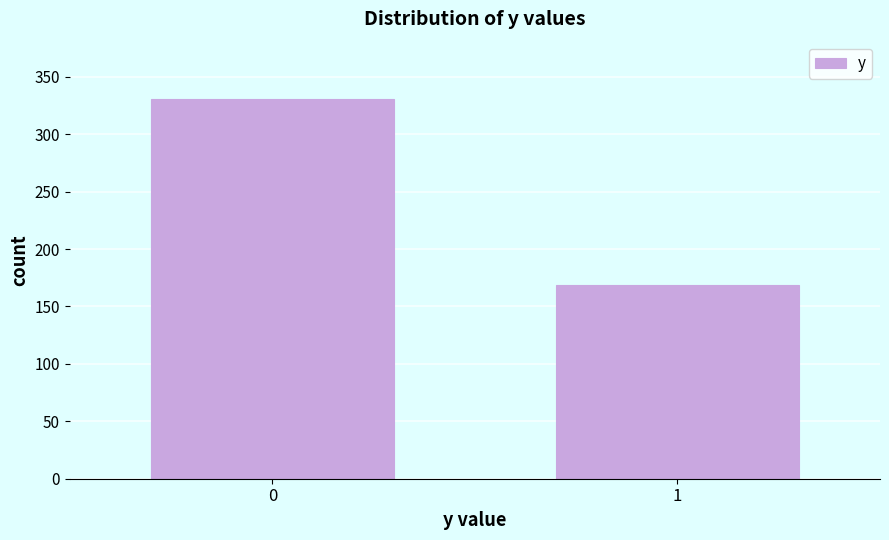

Reading left to right, list all the values displayed in this chart.

0=331	1=169